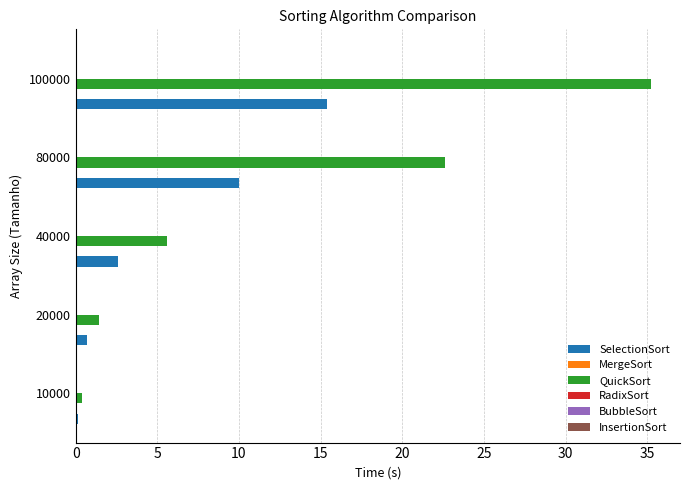

The value of QuickSort at 40000 is 5.6. True or false?

True